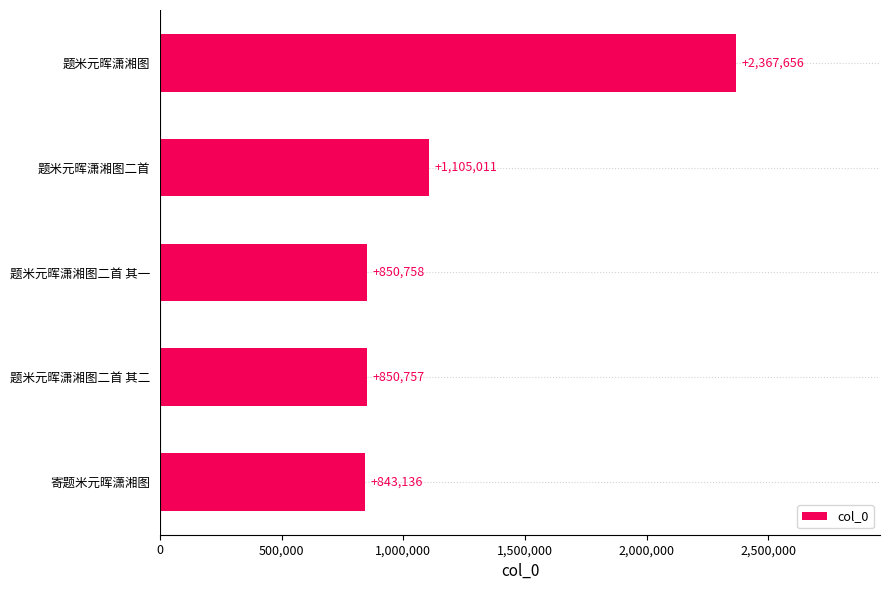

Rank the categories by value from highest to lowest.

题米元晖潇湘图, 题米元晖潇湘图二首, 题米元晖潇湘图二首 其一, 题米元晖潇湘图二首 其二, 寄题米元晖潇湘图